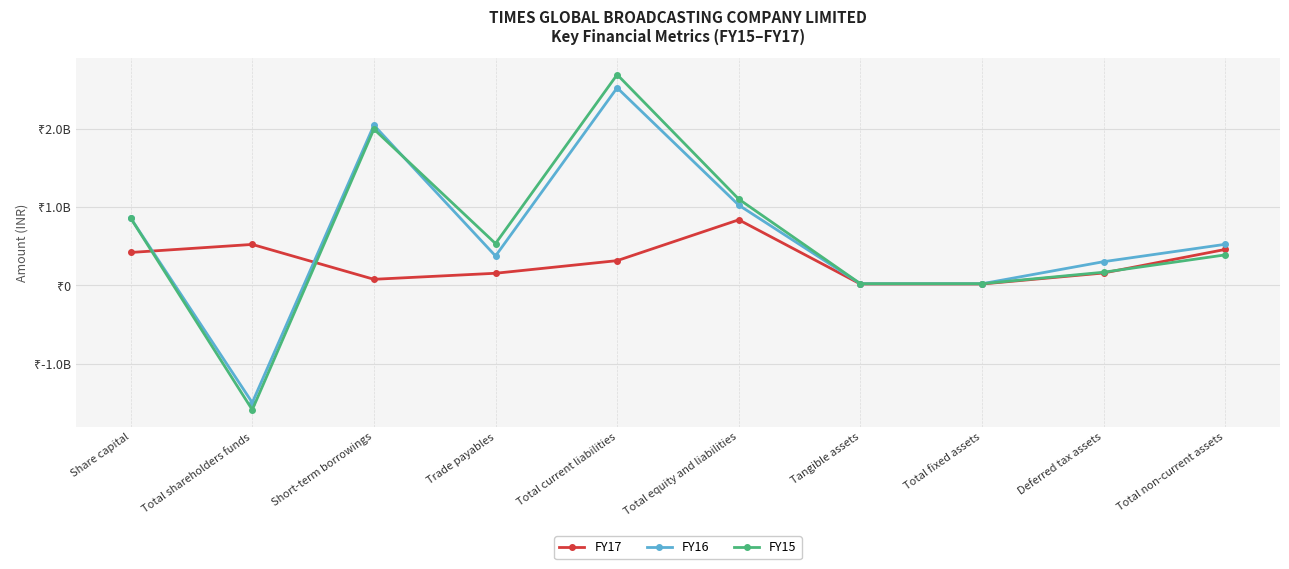

Between which two adjacent categories do FY16 and FY15 first intersect?

Short-term borrowings and Trade payables